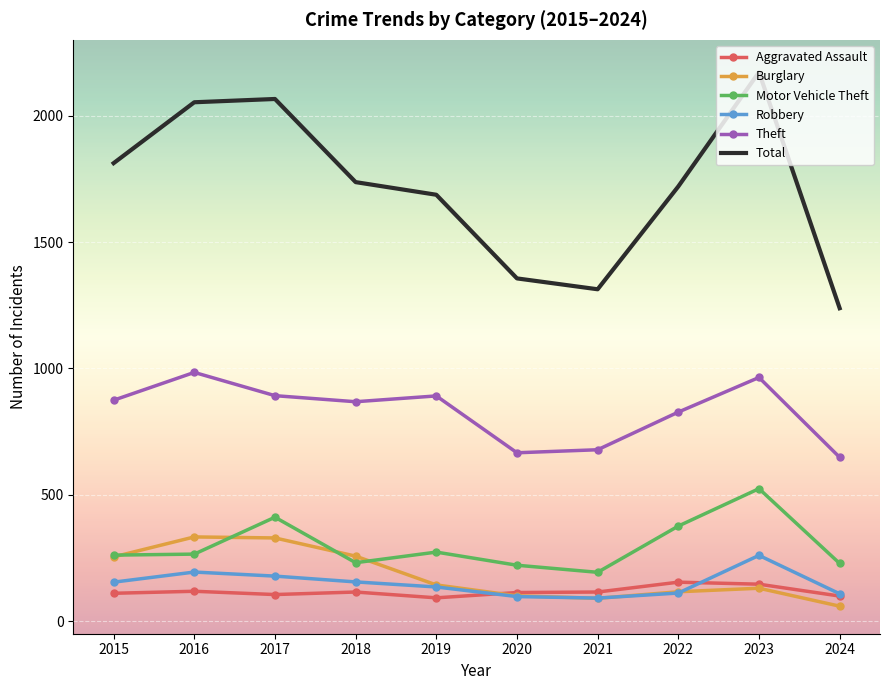

What is the smallest value displayed?

59